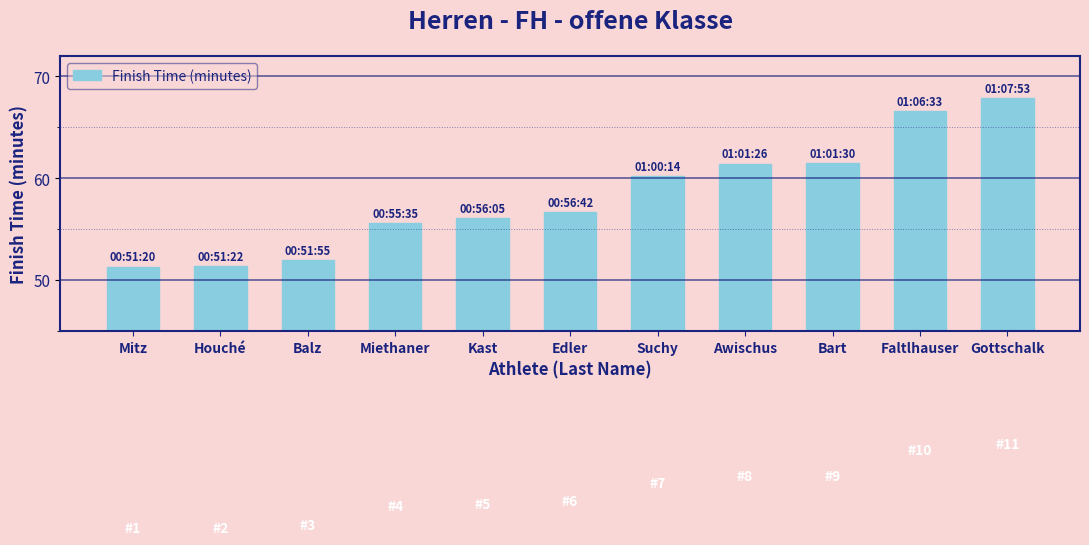

Does the chart contain any negative values?

No